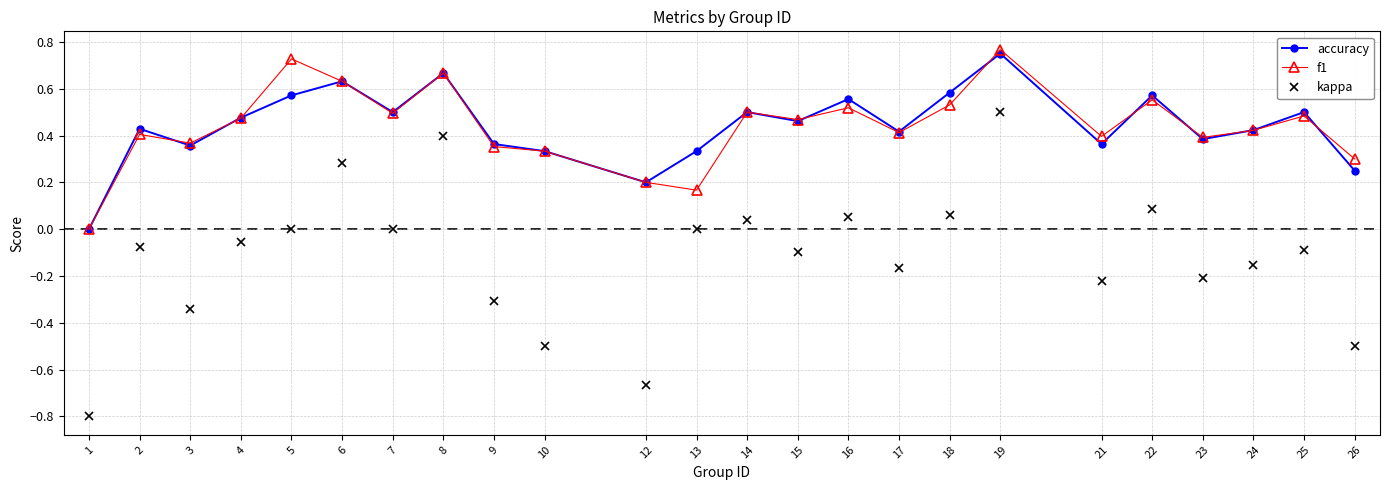

True or false: kappa has more than 0 points higher than both neighbors.

True